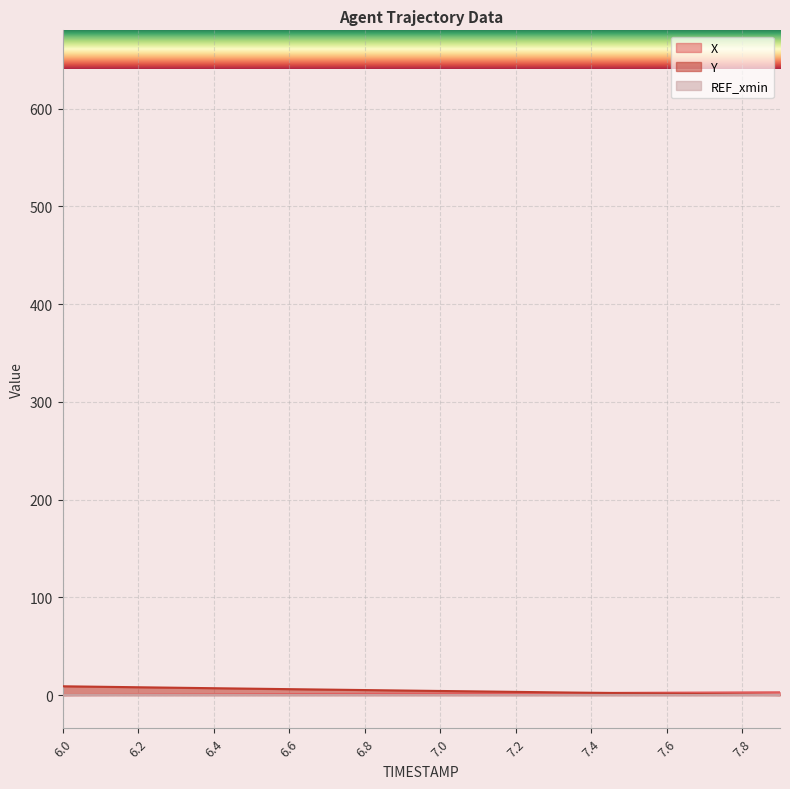

What is the label of the 15th point from the left?

7.4